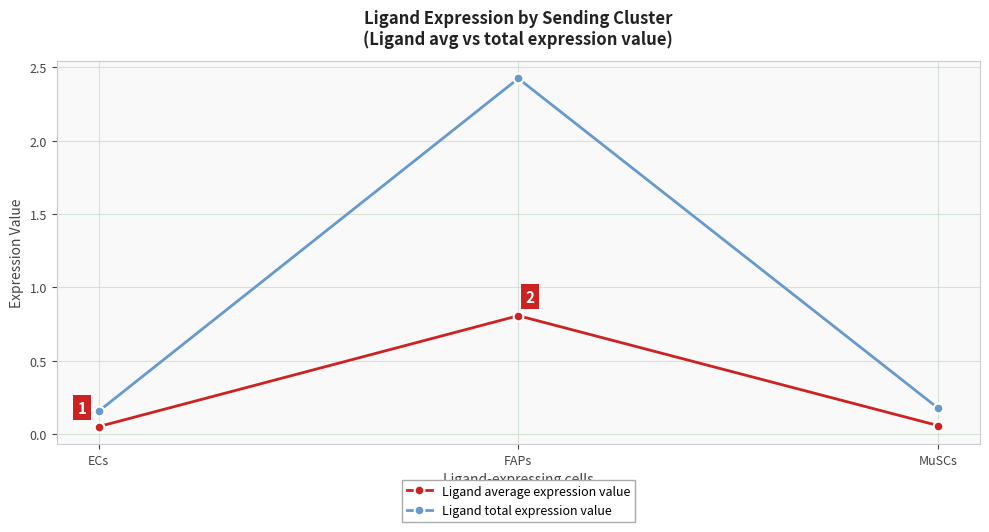

What is the highest value of the Ligand average expression value series?

0.8